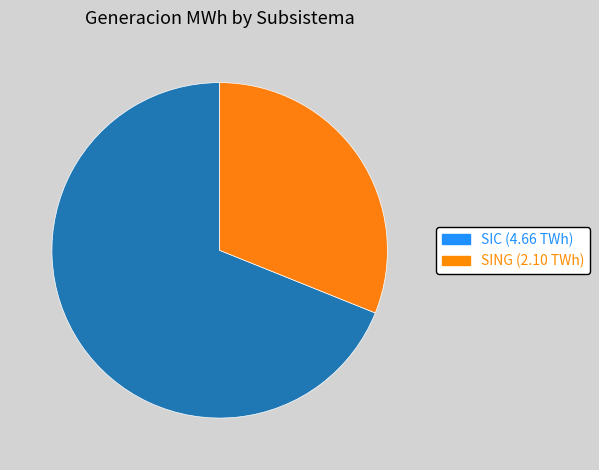

Does SING represent more than half of the total?

No